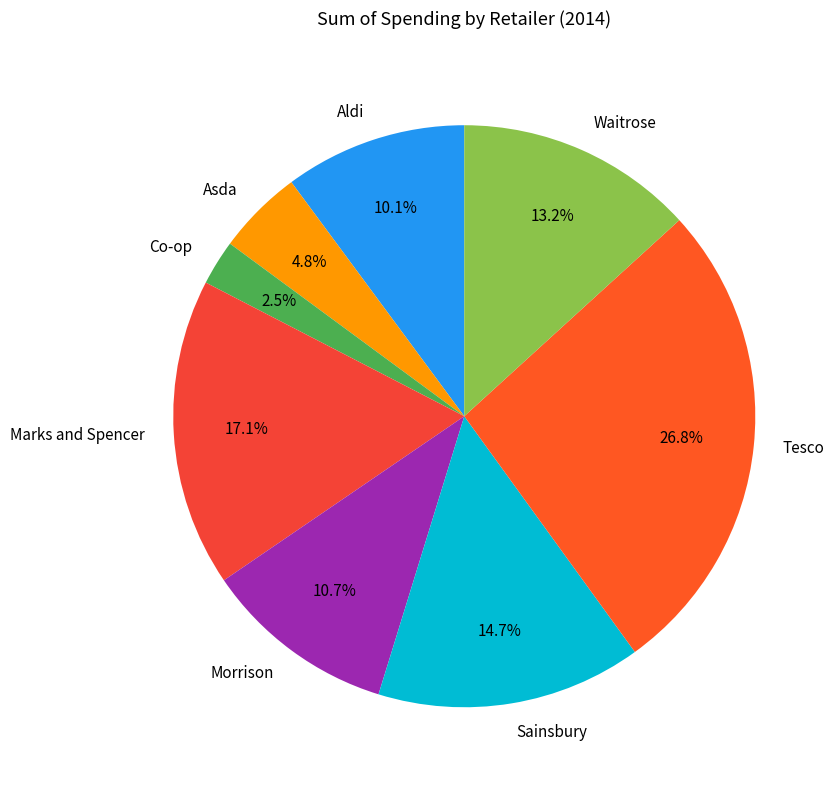

Between Marks and Spencer and Tesco, which is larger?

Tesco